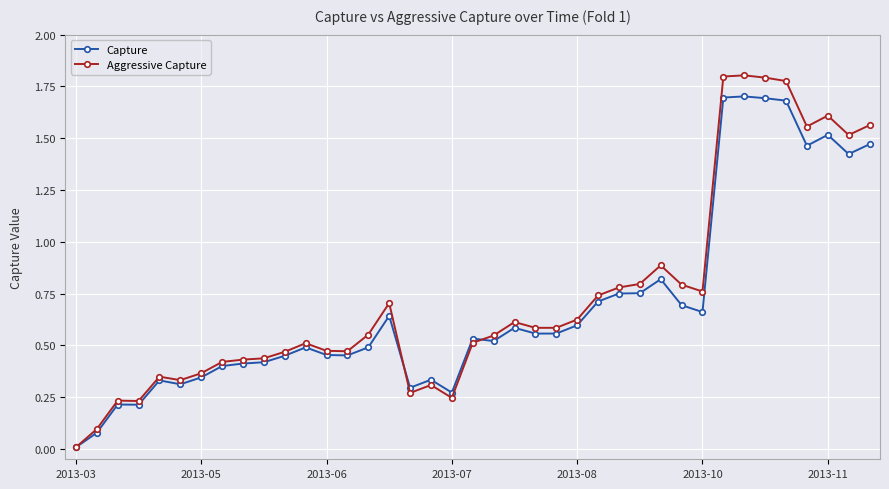

Which series has the largest range (max minus min)?

Aggressive Capture